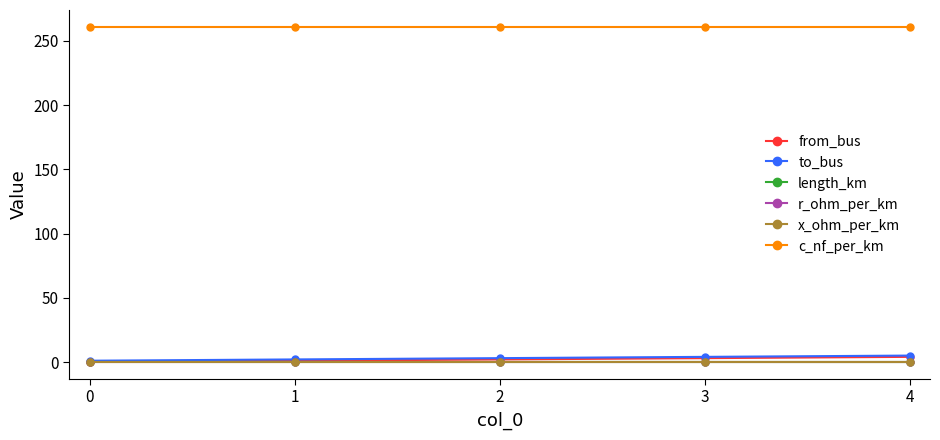

True or false: c_nf_per_km and length_km intersect in this chart.

False